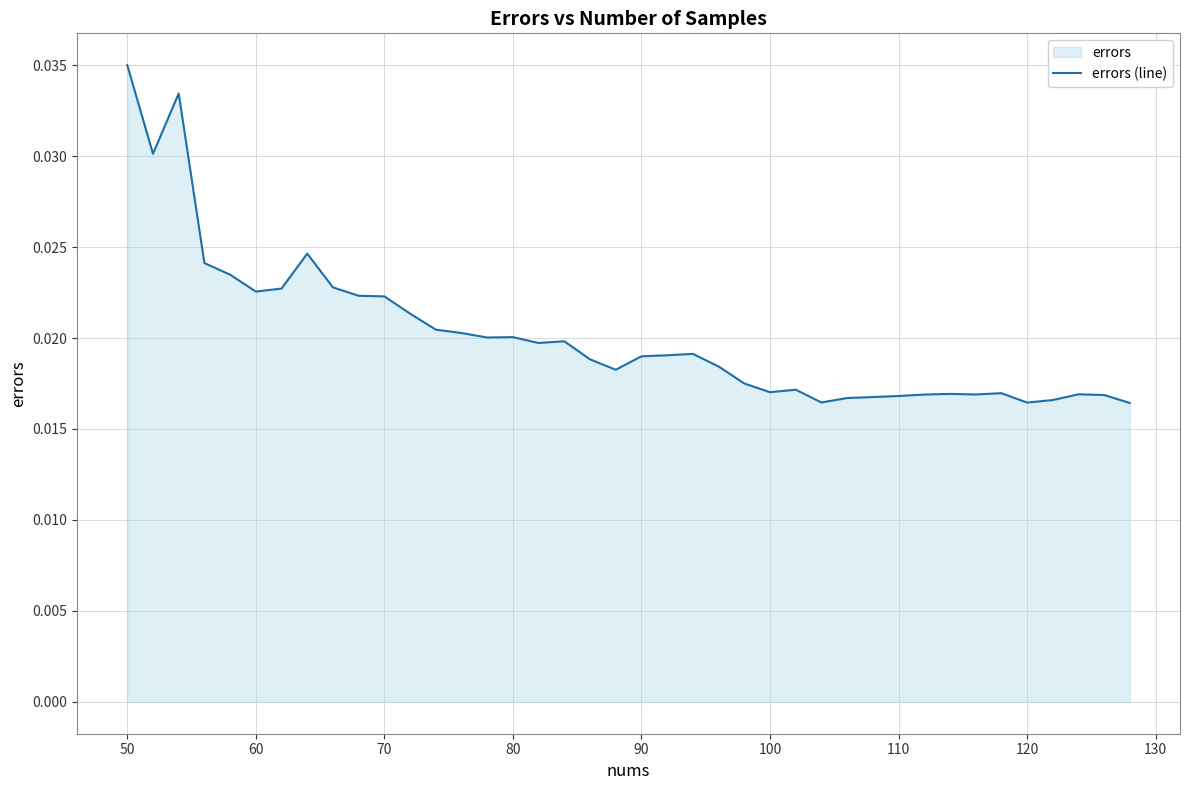

At which category does the chart reach its peak across all series?

50